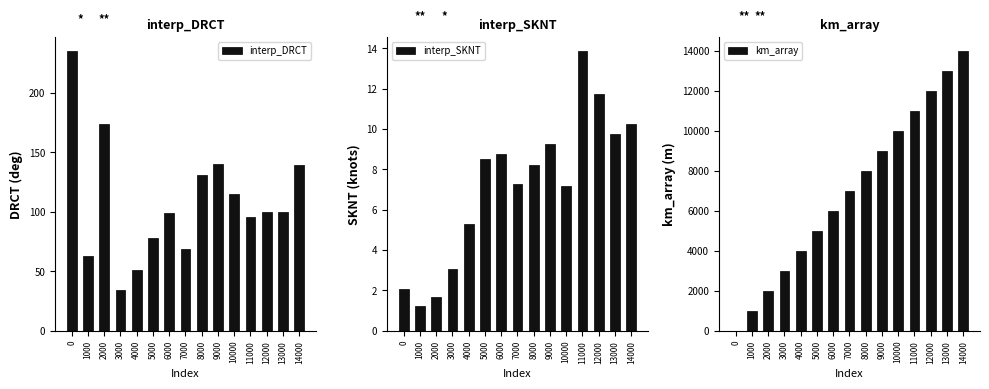

Are the bars grouped side by side (vs. stacked)?

Yes